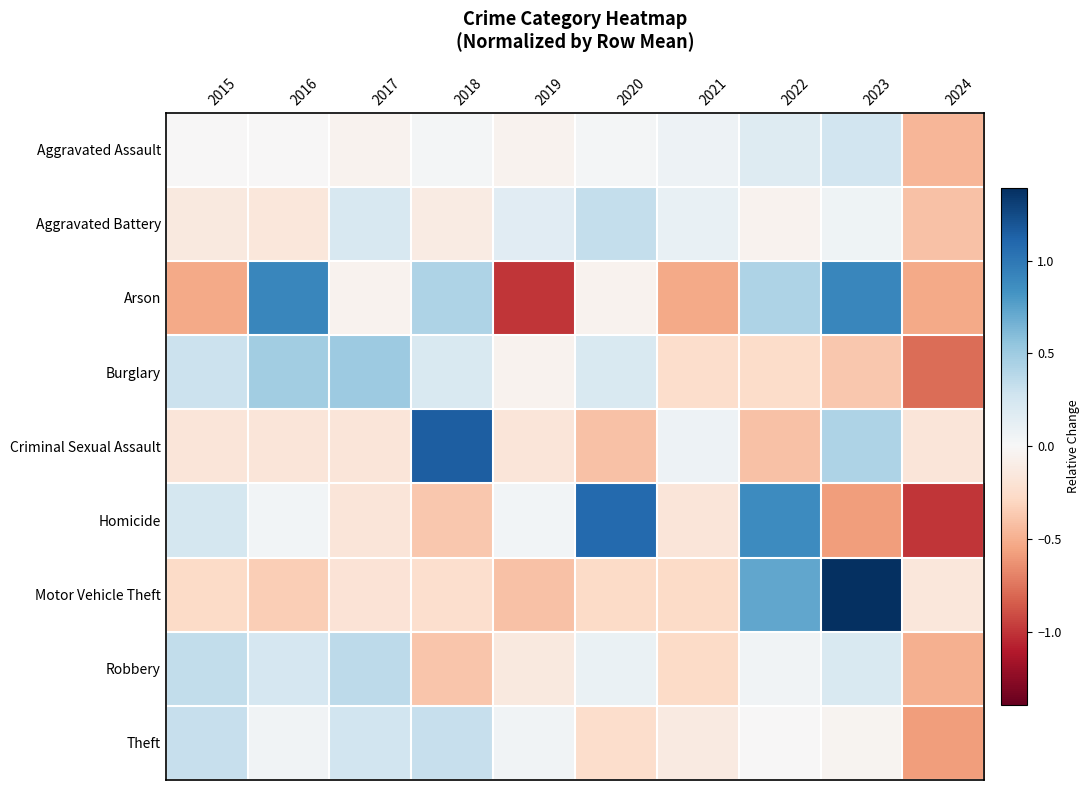

Which series has the largest range (max minus min)?

Homicide